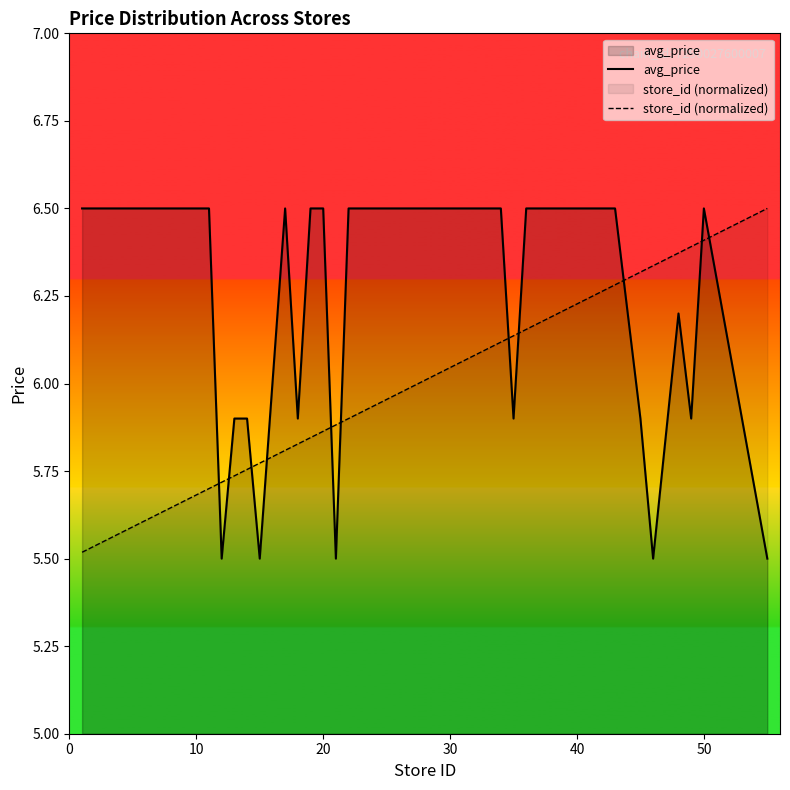

What is the highest value of the avg_price series?

6.5